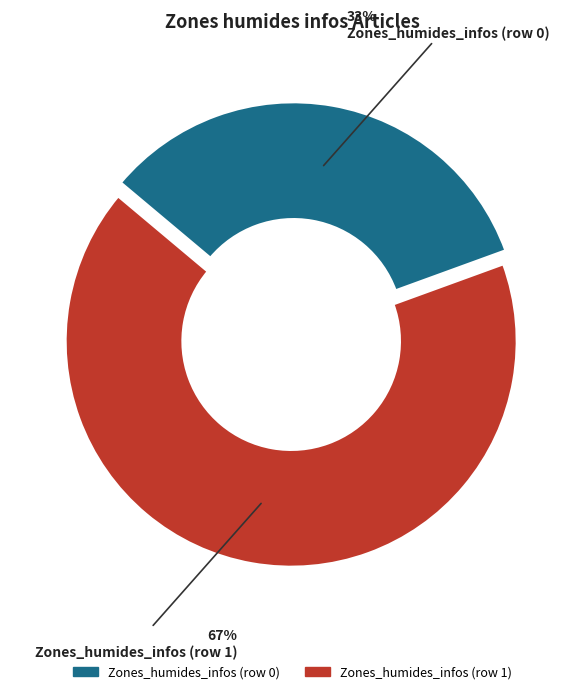

How many segments does this pie chart have?

2